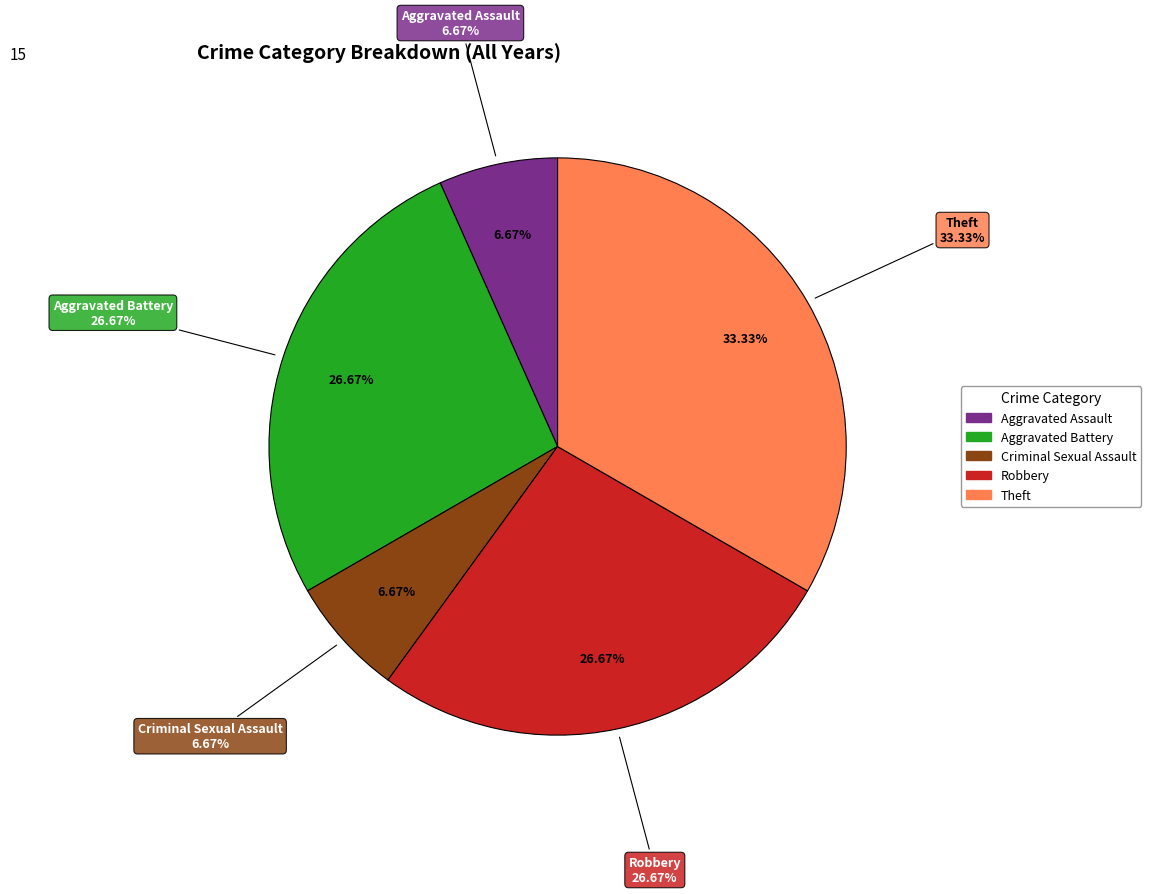

To the nearest percent, what is the difference between the Aggravated Battery and Criminal Sexual Assault slice percentages?

20%